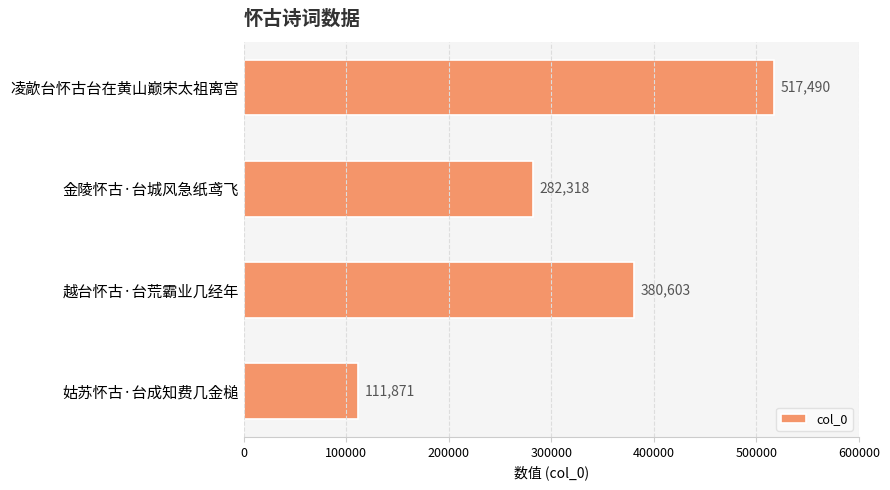

What is the difference between the second highest and minimum values?

268732